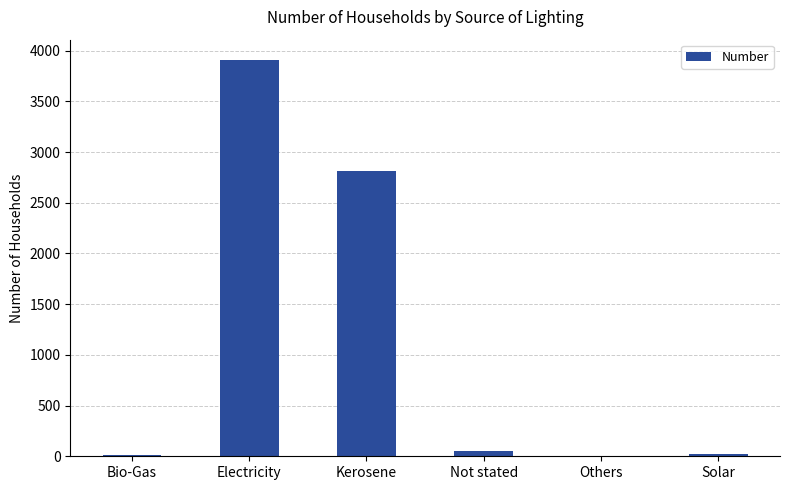

Where is the data nearest to the value 1958?

Kerosene